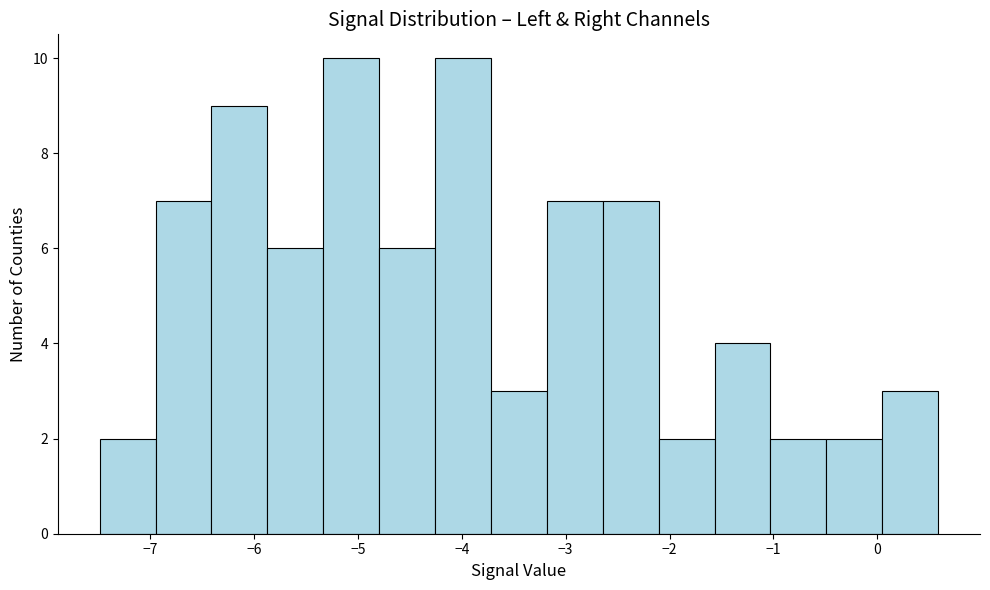

Reading left to right, transcribe this chart: for each bar, give the range it covers on the x-axis and its height. Neither the bar edges nor the heights are printed on the chart, so give them approximately, as read against the axes.

-7.5 to -6.9: 2
-6.9 to -6.4: 7
-6.4 to -5.9: 9
-5.9 to -5.3: 6
-5.3 to -4.8: 10
-4.8 to -4.3: 6
-4.3 to -3.7: 10
-3.7 to -3.2: 3
-3.2 to -2.6: 7
-2.6 to -2.1: 7
-2.1 to -1.6: 2
-1.6 to -1.0: 4
-1.0 to -0.5: 2
-0.5 to 0.0: 2
0.0 to 0.6: 3